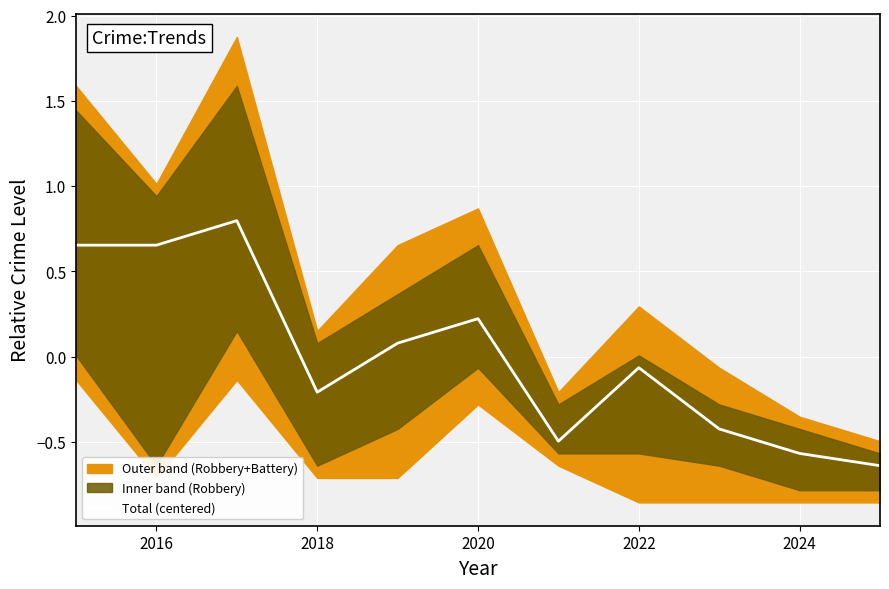

The value of Total (centered) at 2020 is 0.1. True or false?

False